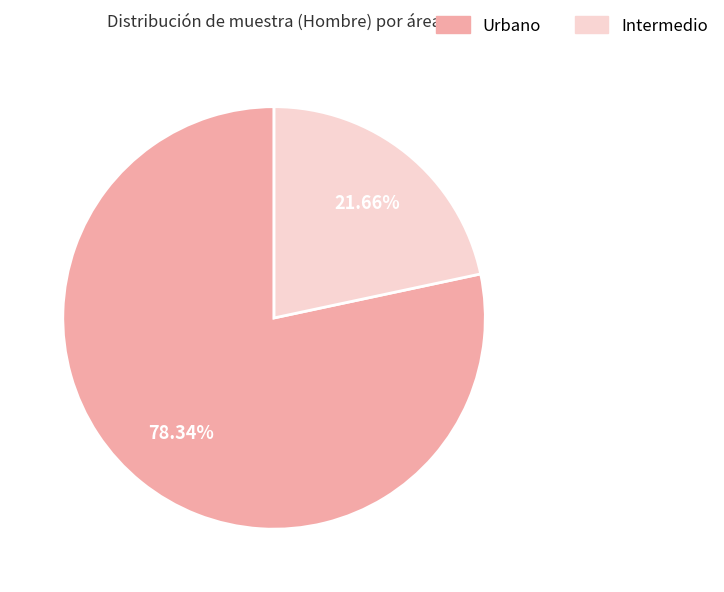

How many segments does this pie chart have?

2